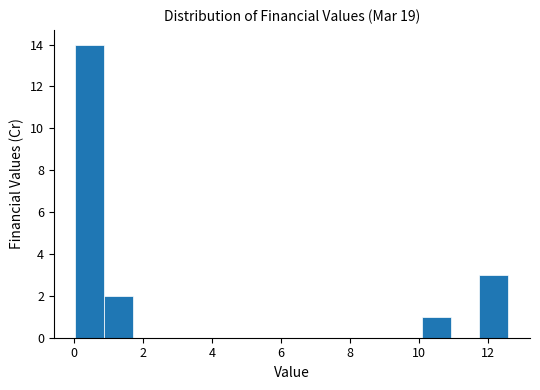

How tall is the bar that spans 11.8 to 12.6 on the x-axis? Neither the bar edges nor the heights are printed on the chart, so give them approximately, as read against the axes.

3